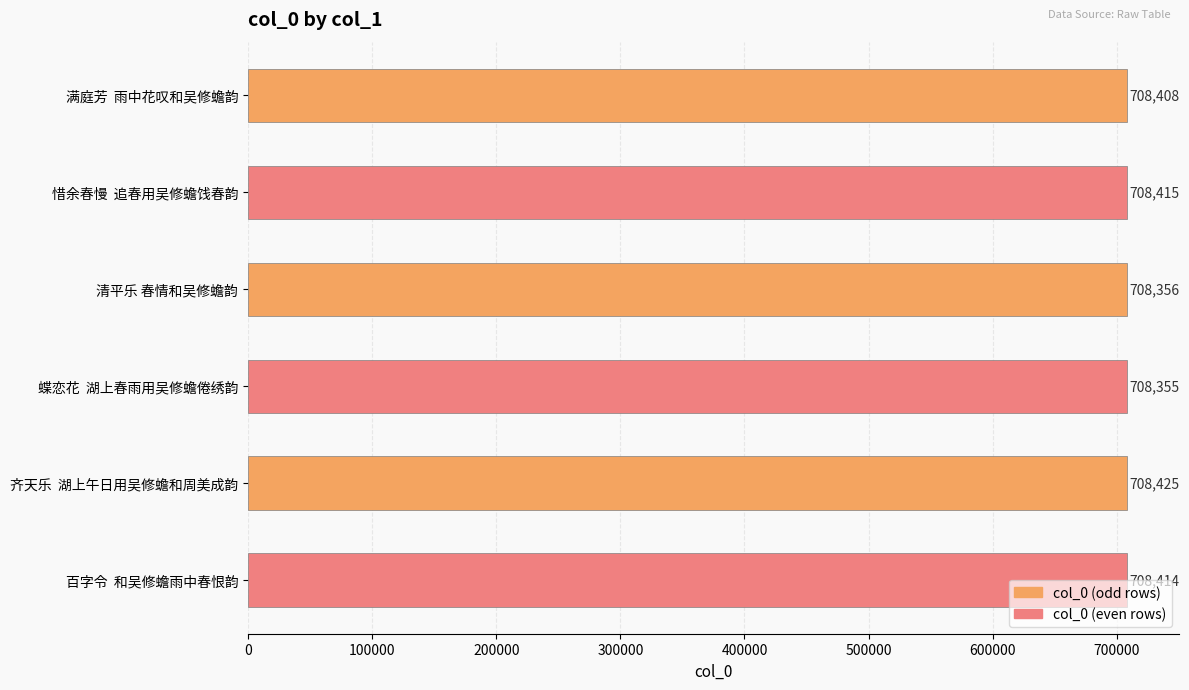

What is the ratio of the value at 蝶恋花  湖上春雨用吴修蟾倦绣韵 to the value at 齐天乐  湖上午日用吴修蟾和周美成韵?

1.0